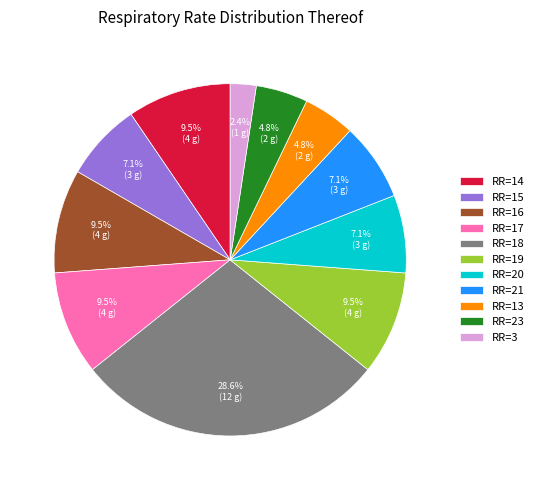

To the nearest percent, what is the difference between the largest and smallest slice percentages?

26%